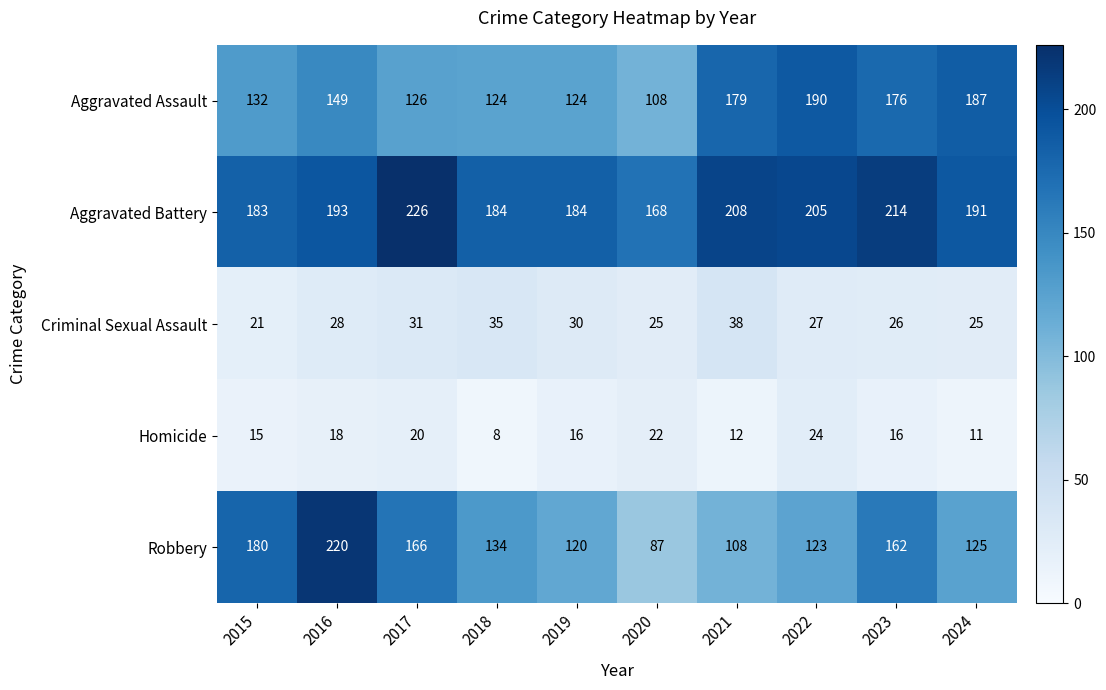

The Aggravated Battery series shows 127 at 2017. True or false?

False